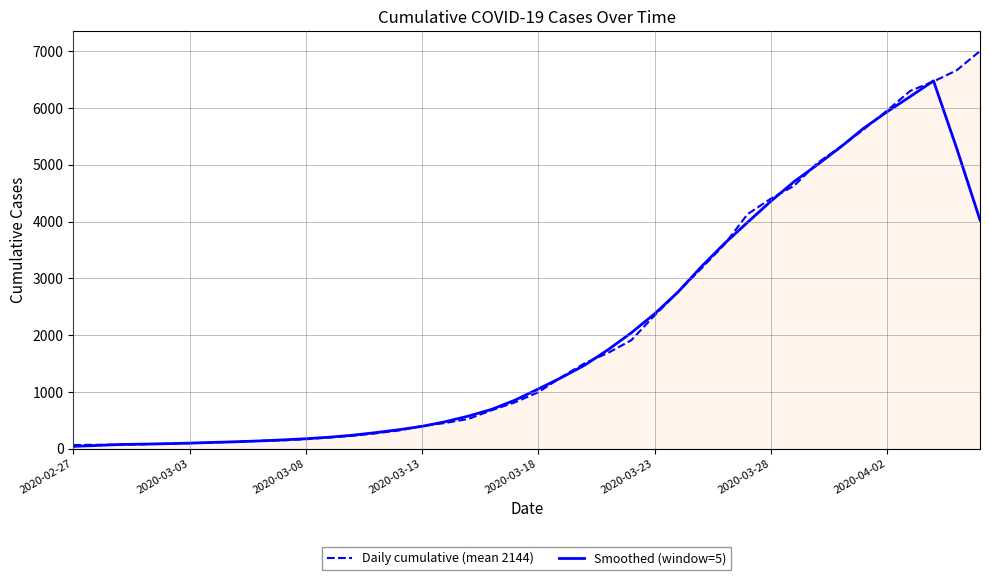

What is the minimum value for Daily cumulative (mean 2144)?

64.0